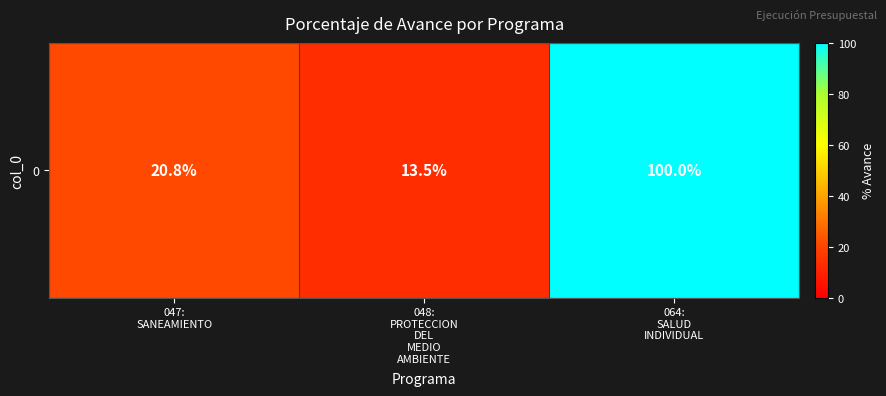

Reading right to left, transcribe all the data shown in this chart.

064:
SALUD
INDIVIDUAL=100.0	048:
PROTECCION
DEL
MEDIO
AMBIENTE=13.5	047:
SANEAMIENTO=20.8